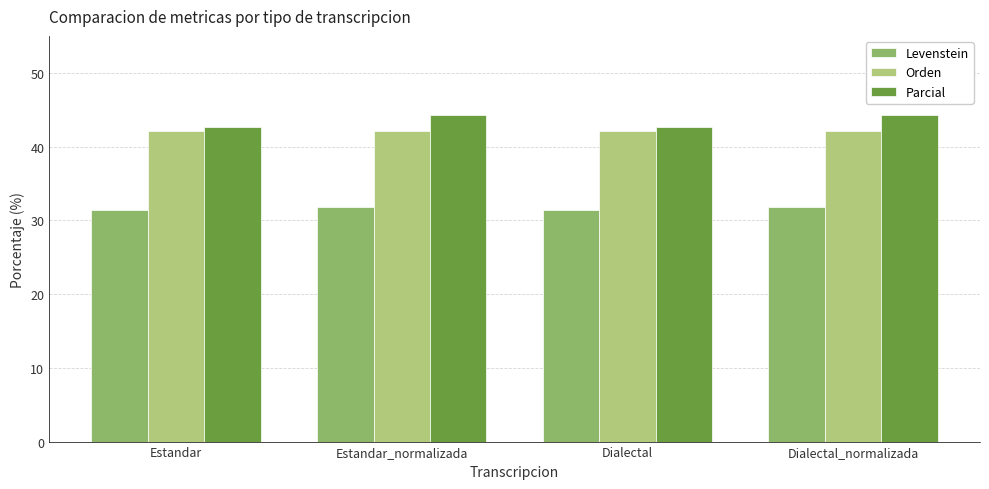

What is the difference between the maximum and minimum values in the Levenstein series?

0.5